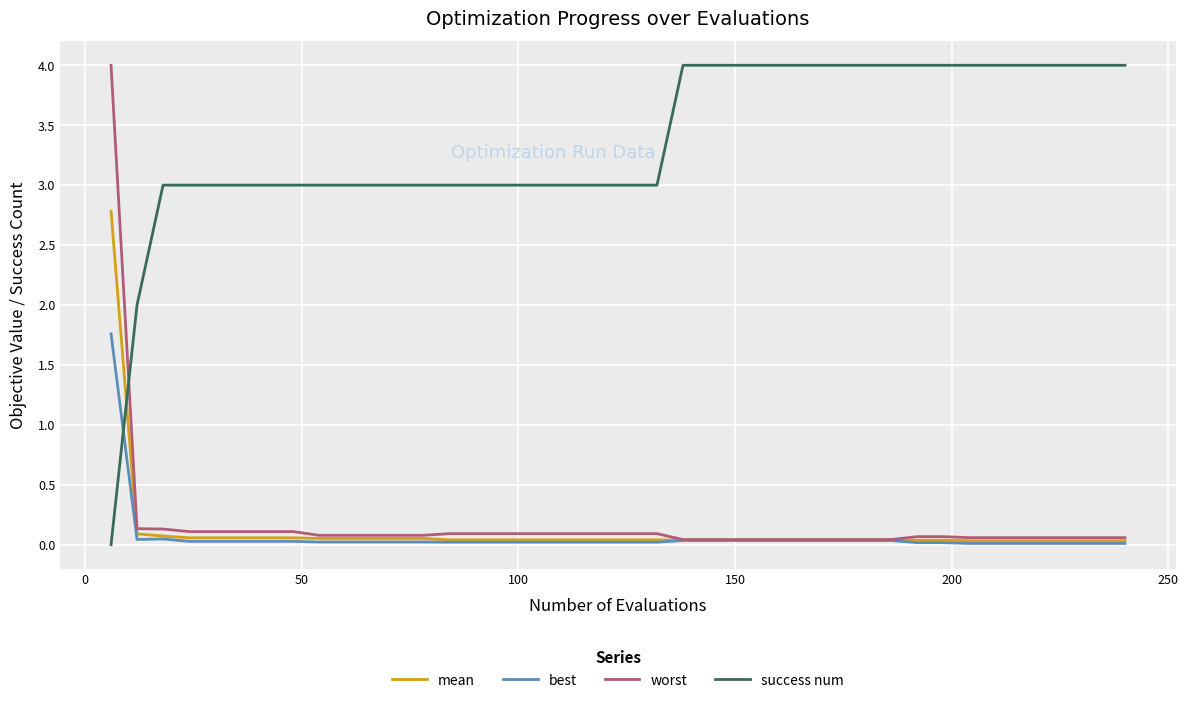

What is the greatest value displayed?

4.0